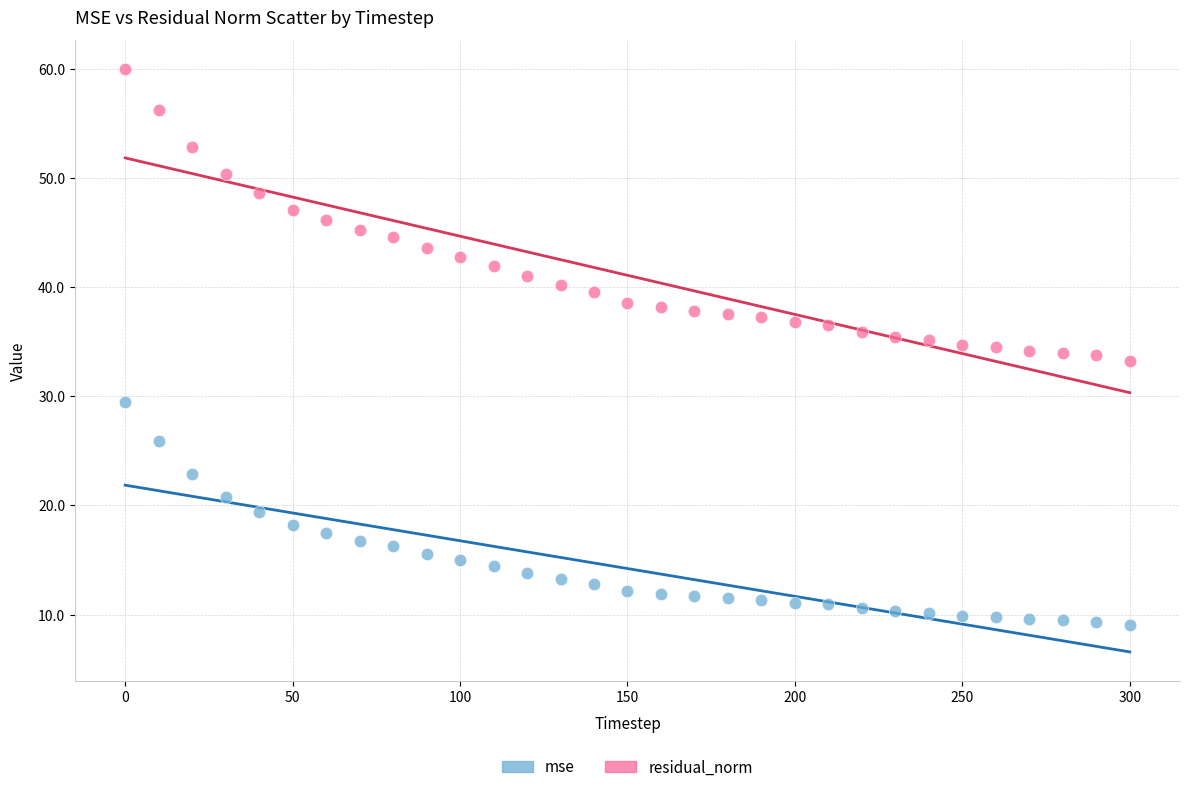

Which series has the widest spread of Y values?

residual_norm